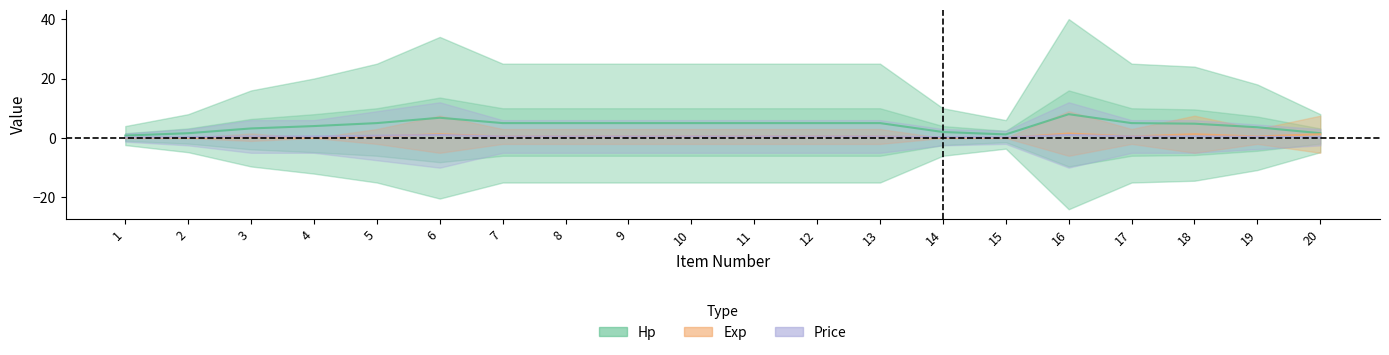

Which series has the largest range (max minus min)?

Hp